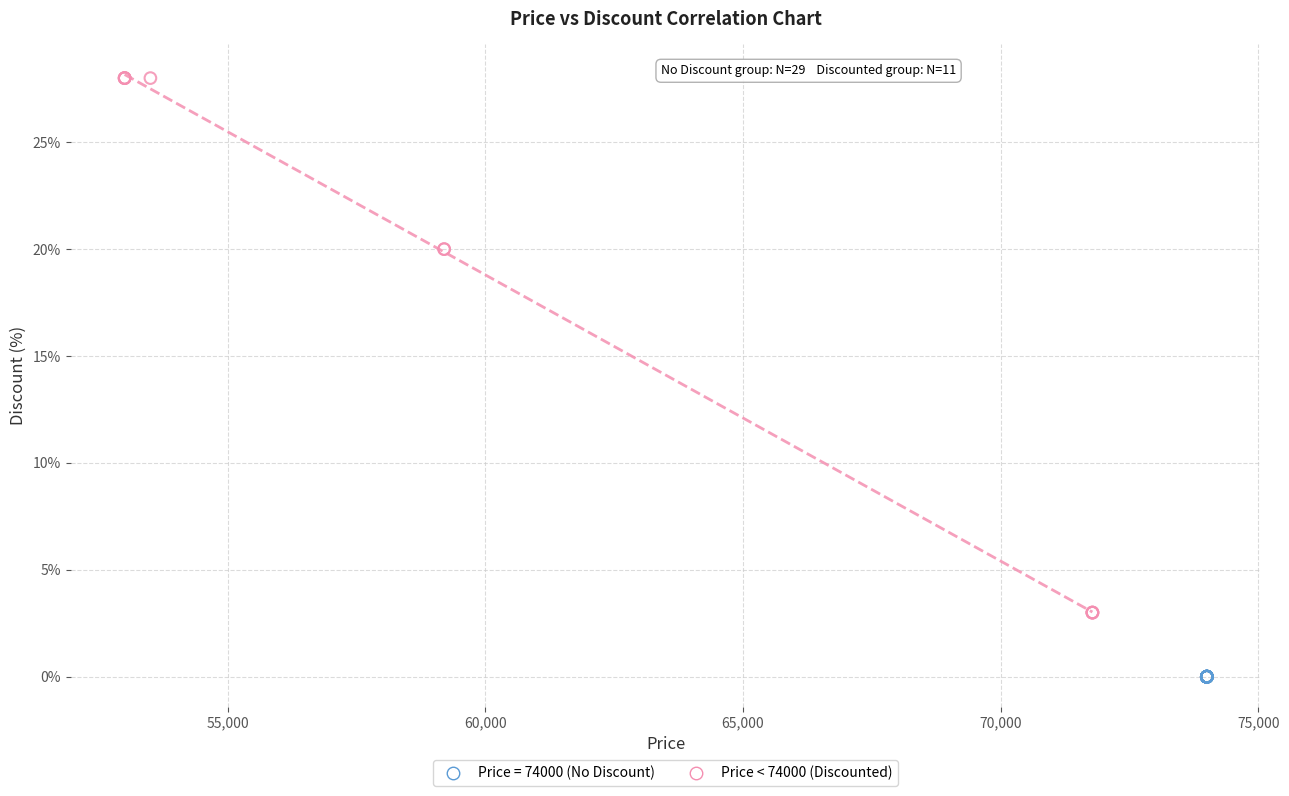

Which series contains the highest Y value?

Price < 74000 (Discounted)